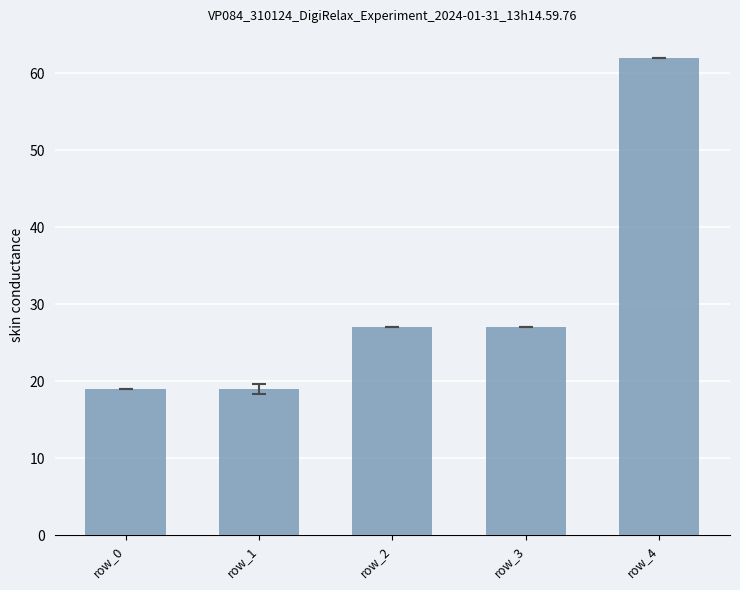

What is the approximate value at row_0, to the nearest 5?

20